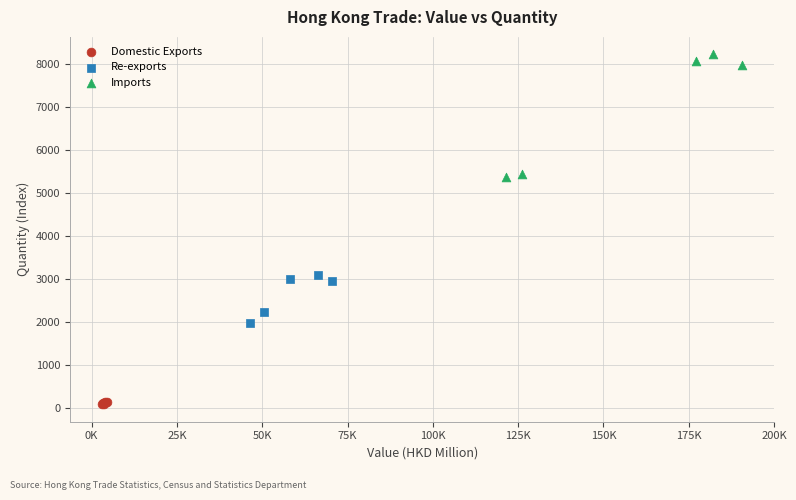

Which series has the widest spread of Y values?

Imports